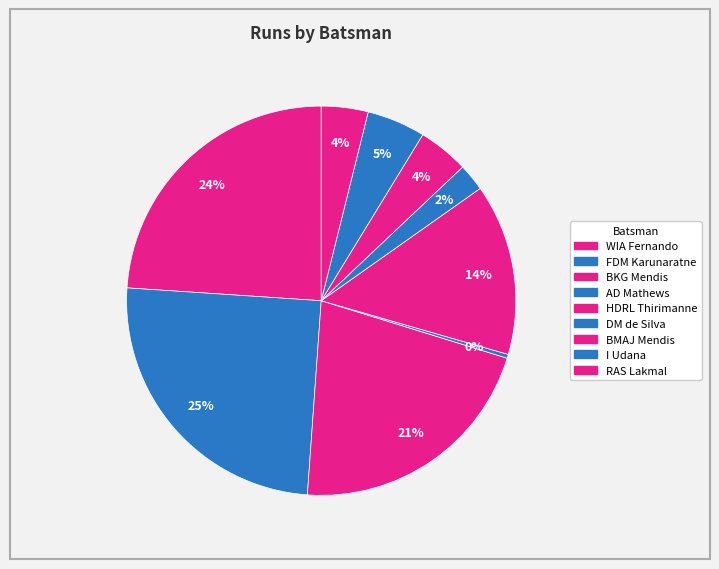

Which slice is the largest?

FDM Karunaratne